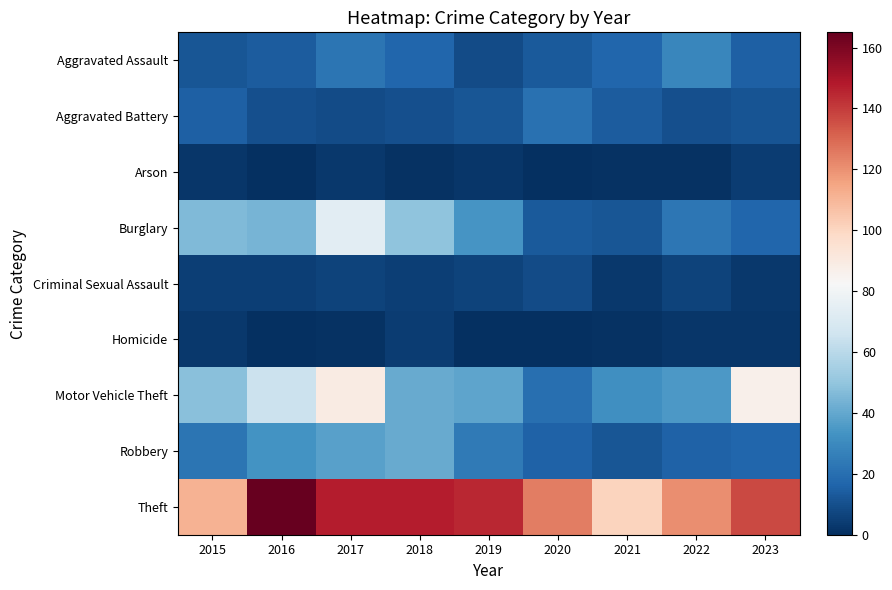

What is the spread (max minus min) of values at 2020?

125